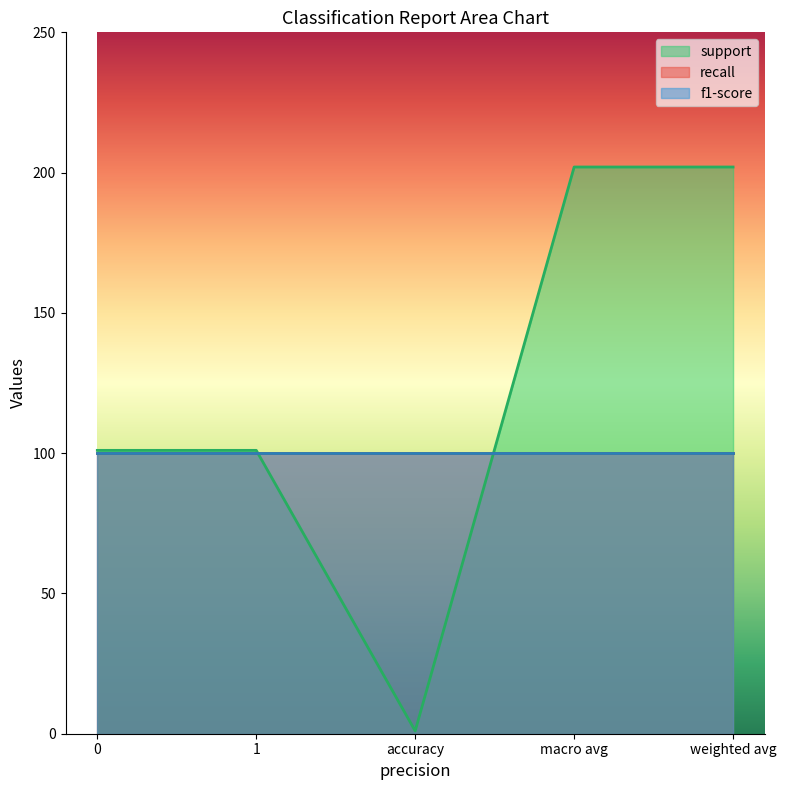

How many data points does each series have?

5